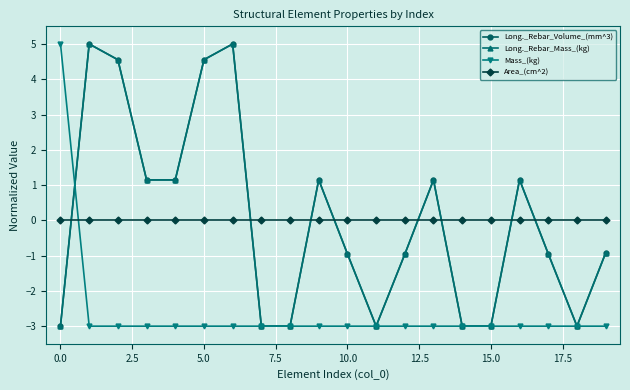

What are all the series names shown in the legend?

Long._Rebar_Volume_(mm^3), Long._Rebar_Mass_(kg), Mass_(kg), Area_(cm^2)